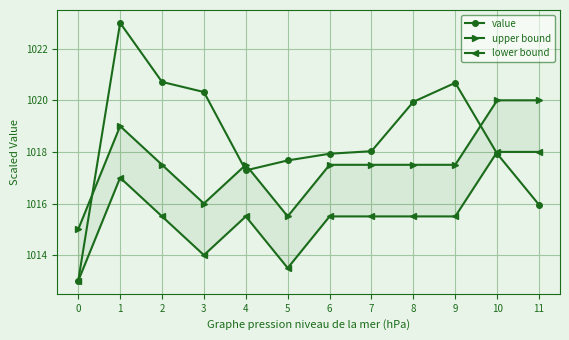

What is the sum of the upper bound values at 3 and 4?

2033.5